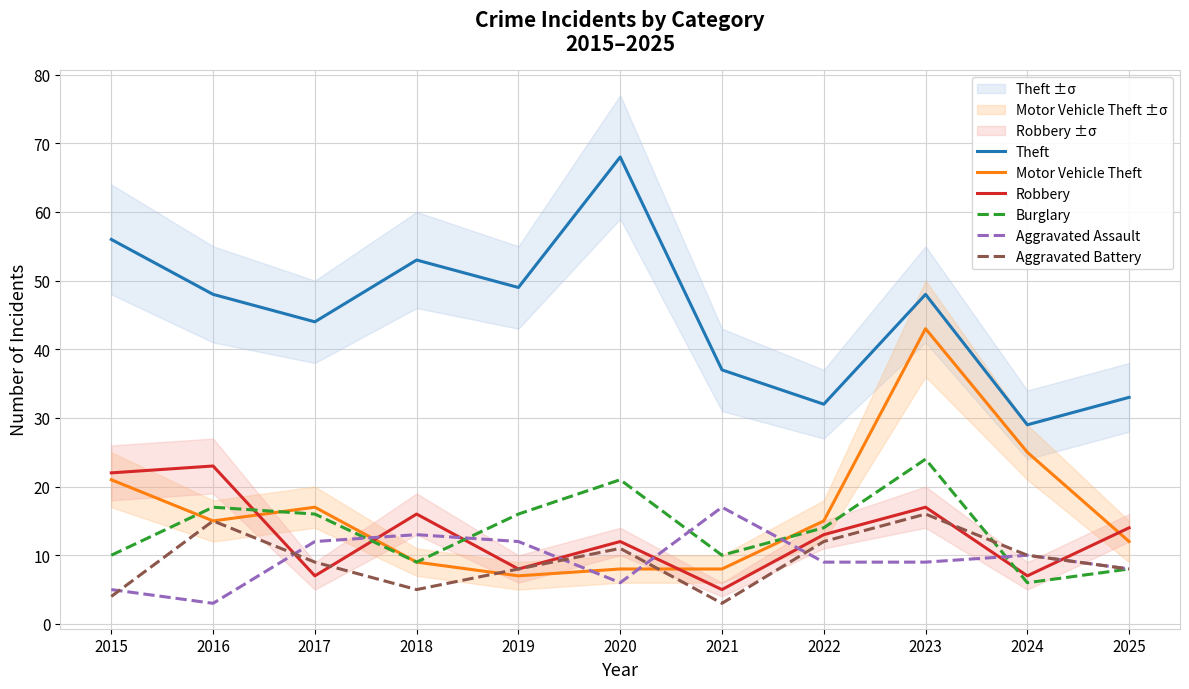

Between 2017 and 2023, which series saw the biggest shift?

Motor Vehicle Theft